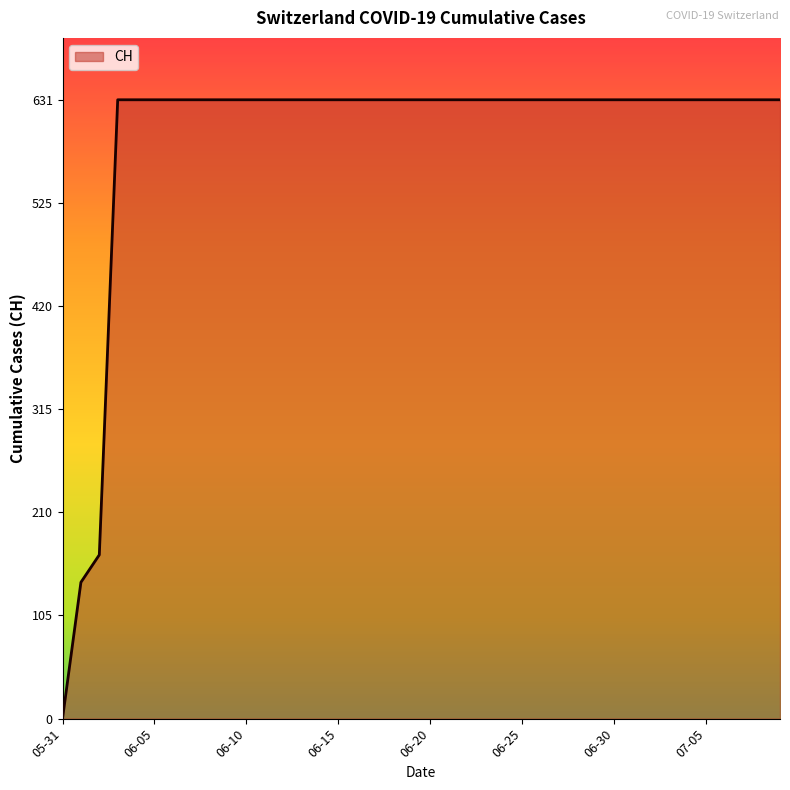

What is the difference between the maximum and minimum values?

631